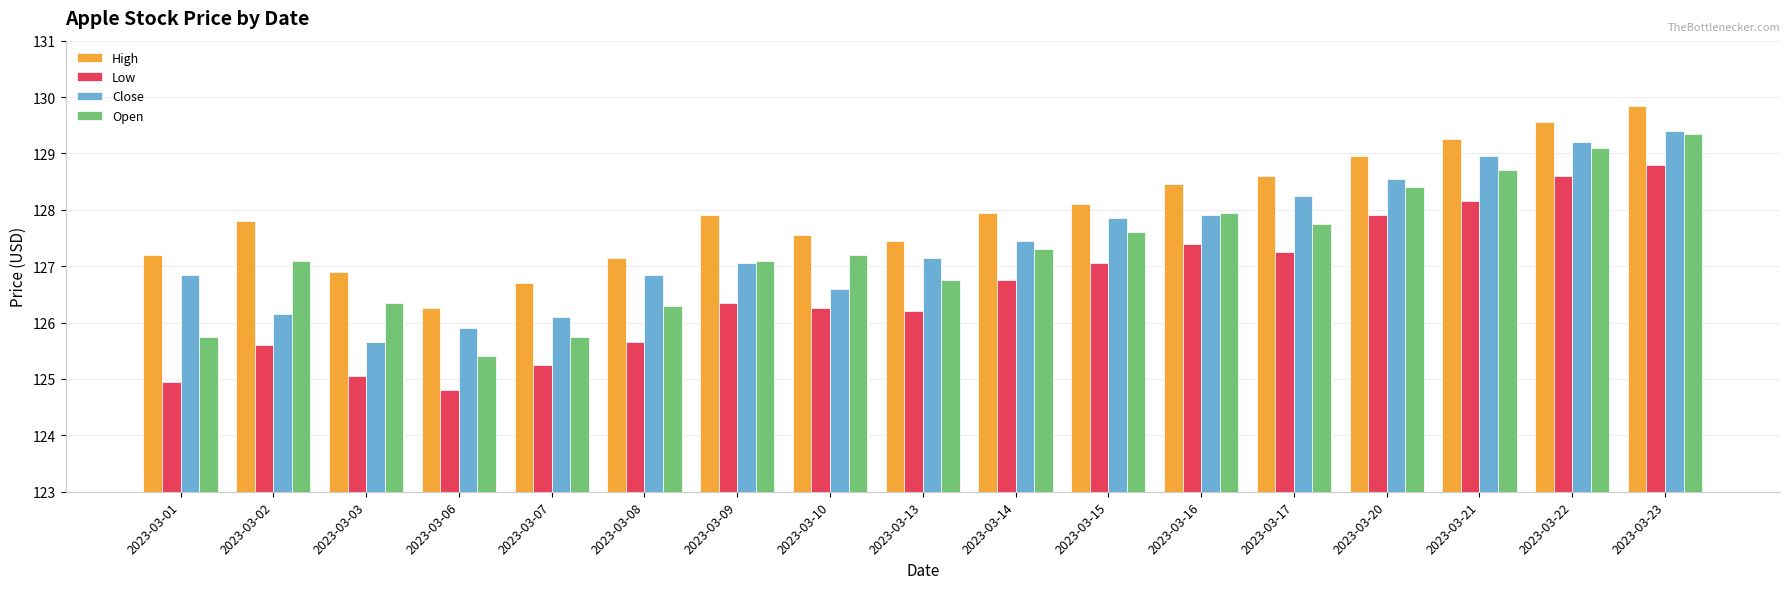

What is the minimum value for Low?

124.8